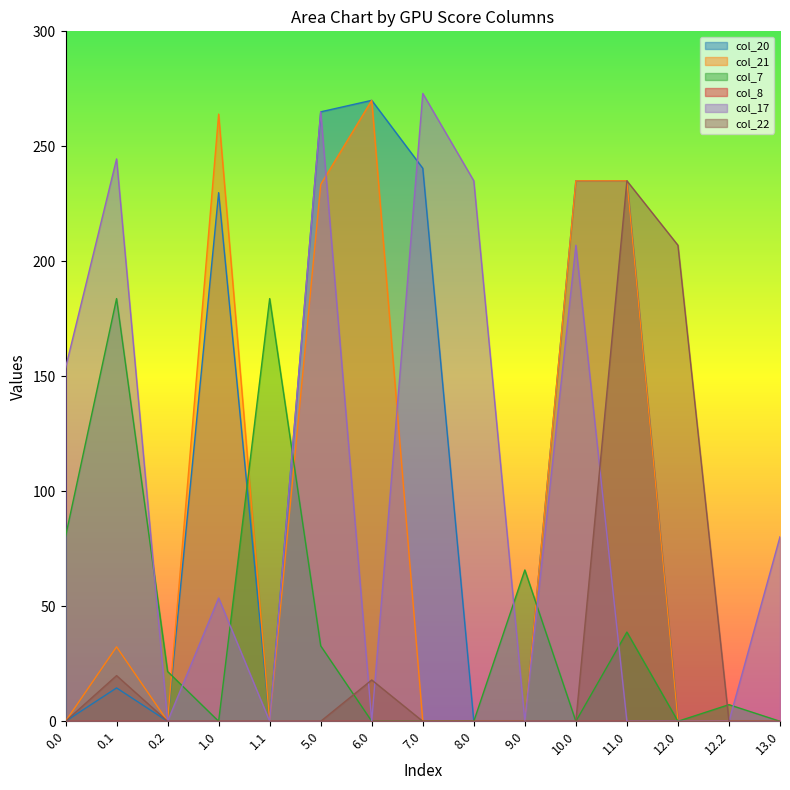

What is the average value of the col_7 series?

40.9